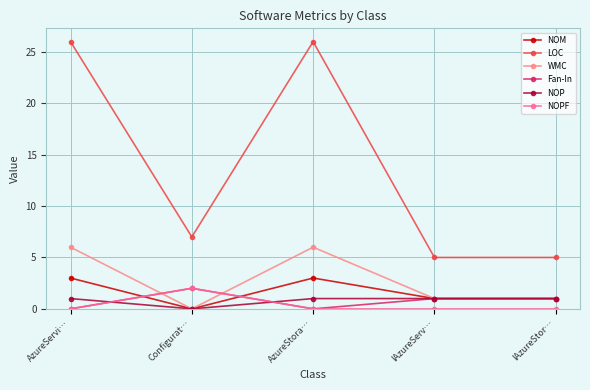

What is the difference between the maximum and minimum values in the NOP series?

1